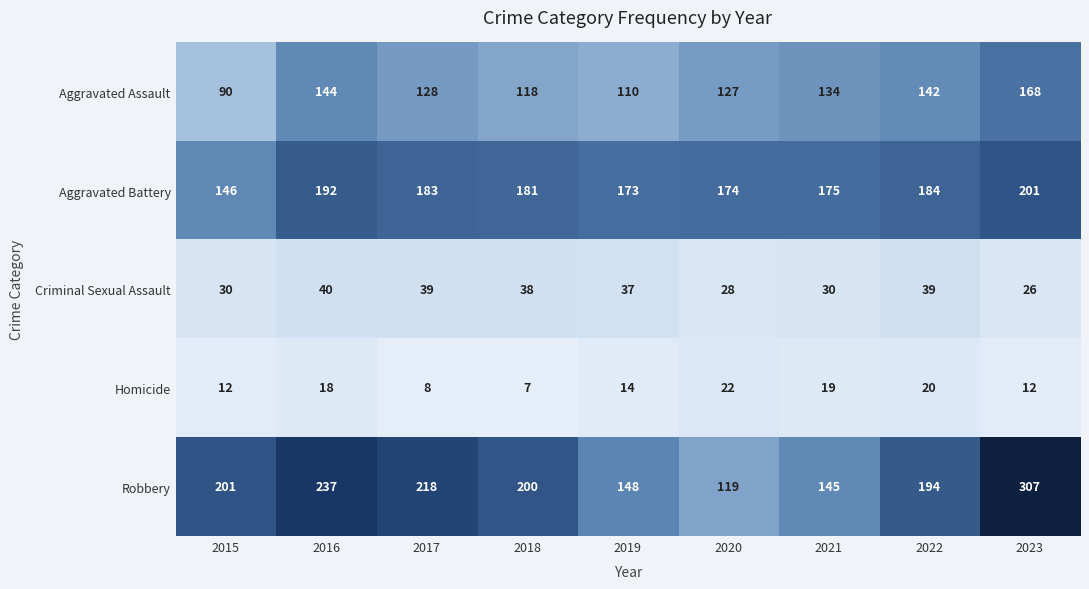

What is the smallest value displayed?

7